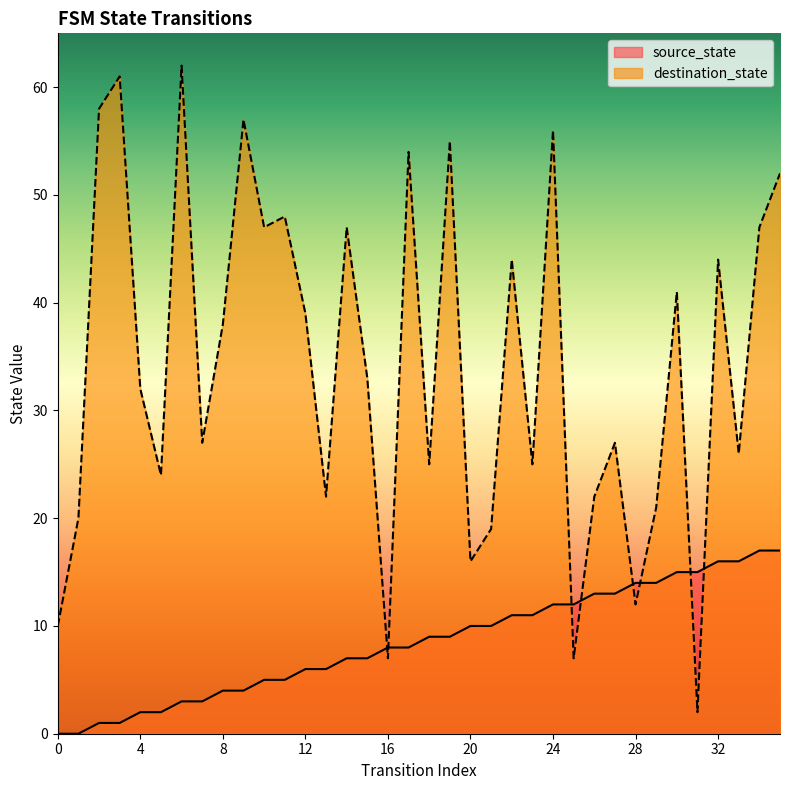

At which label is source_state closest to 8?

16